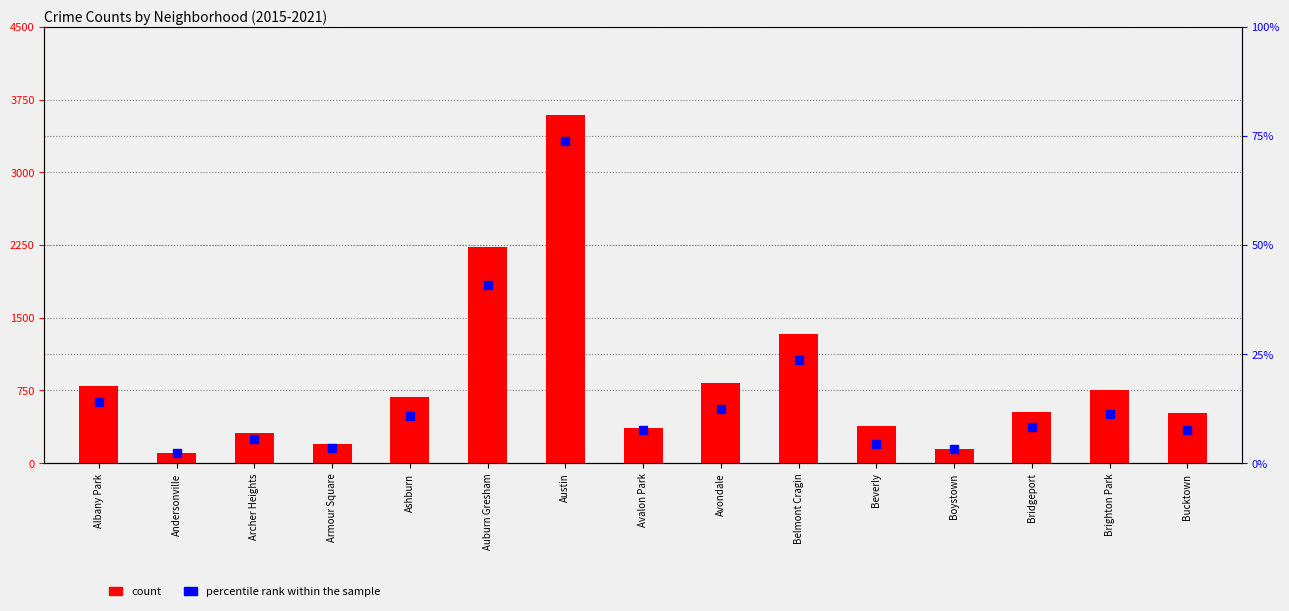

Is the value of count at Beverly greater than the value of percentile rank within the sample at Avondale?

Yes